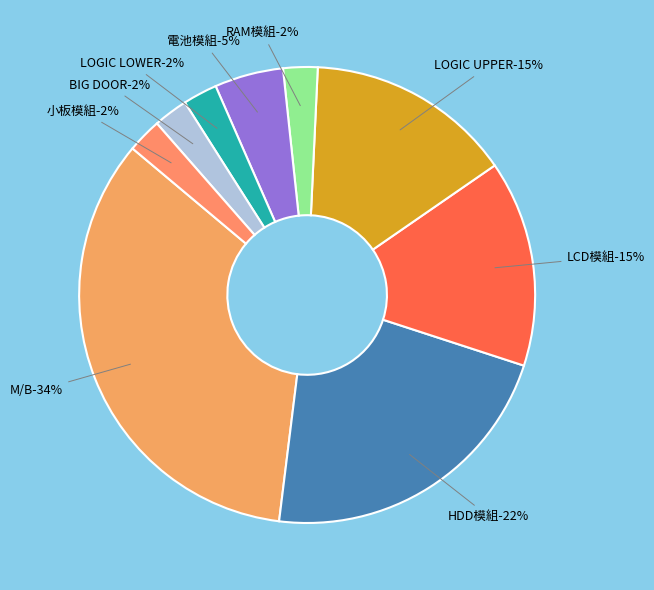

How much of the chart is everything except BIG DOOR?

97.6%